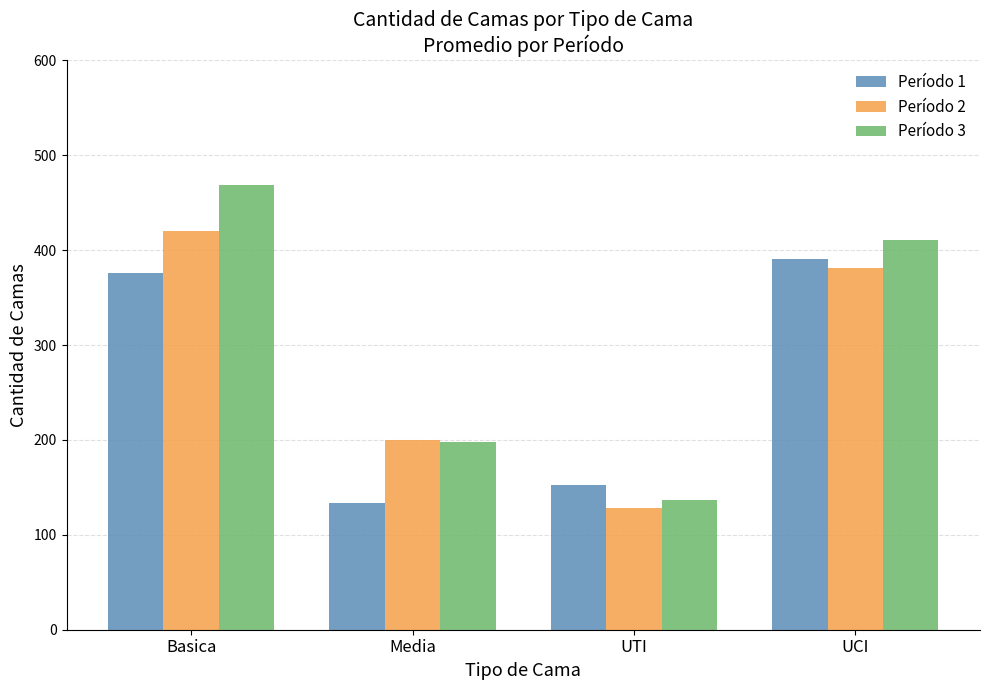

What is the difference between the second highest and second lowest values in the Período 1 series?

223.3